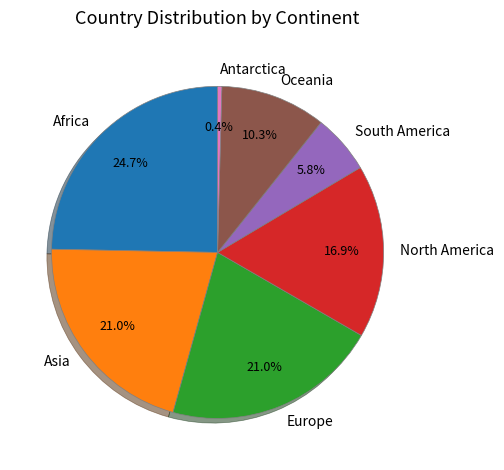

To the nearest percent, what percentage of the pie is Europe?

21%